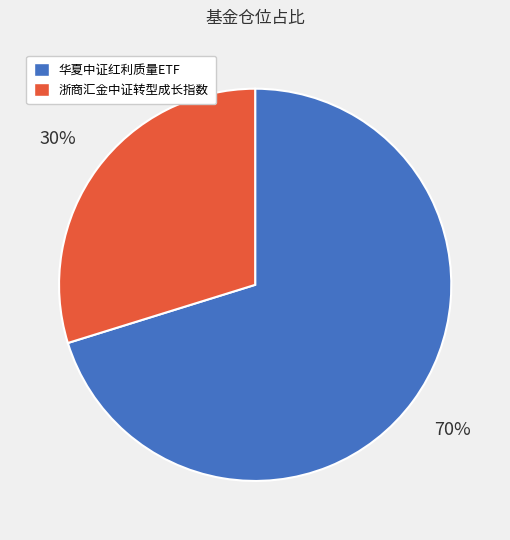

Is it true that 浙商汇金中证转型成长指数 is 30% of the pie?

True